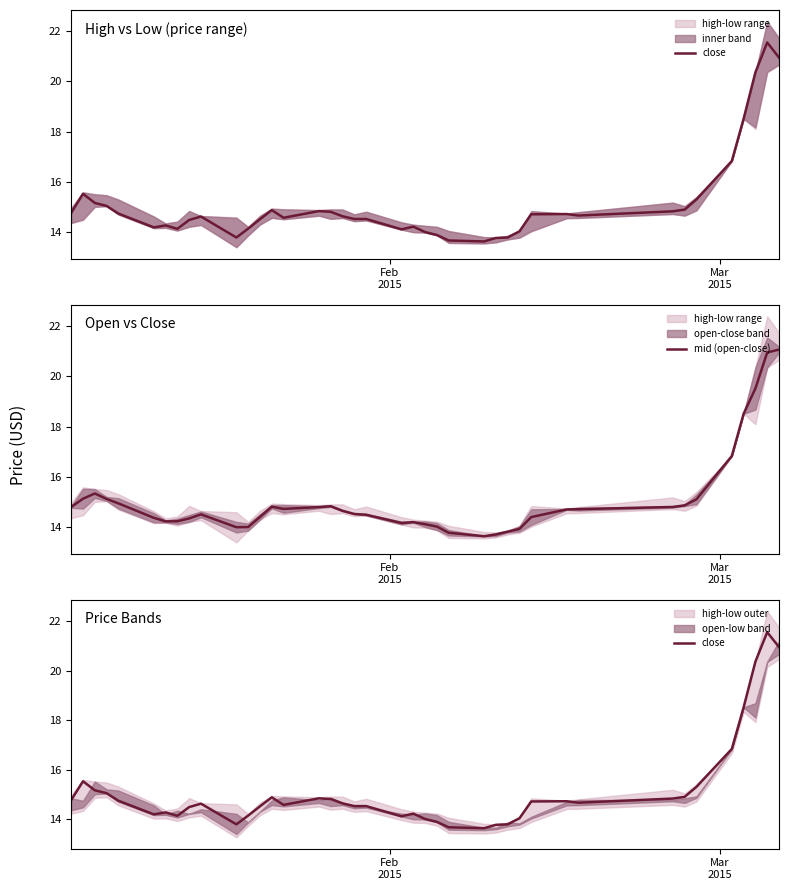

Which series ends up on top after the final intersection of mid (open-close) and close?

mid (open-close)